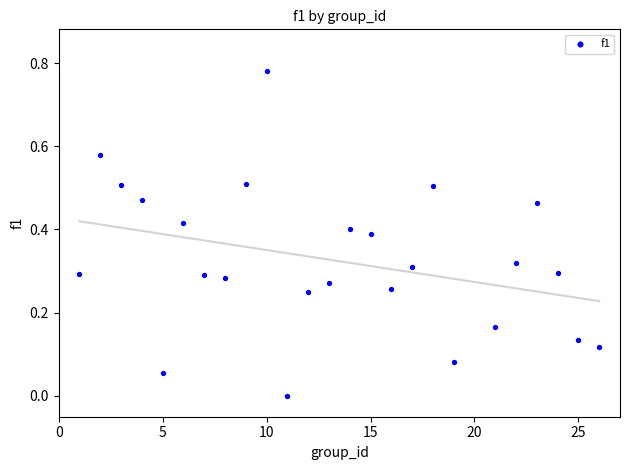

What is the range of X values (max minus min)?

25.0